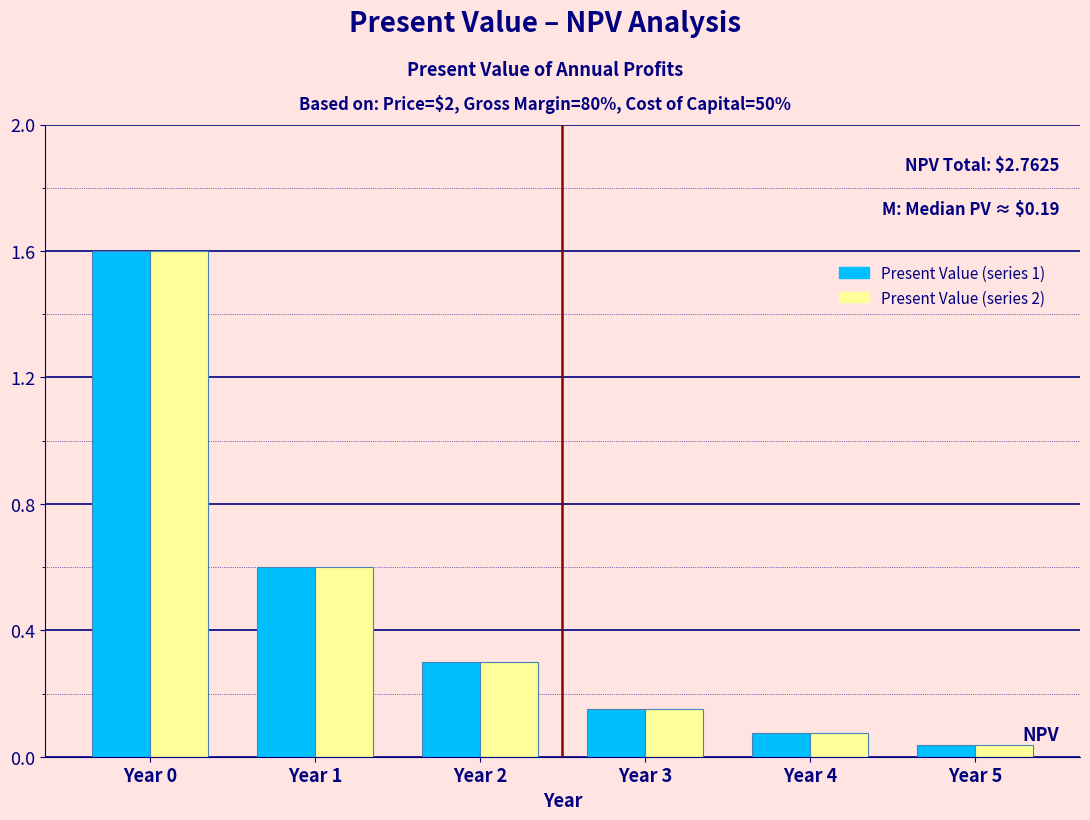

What is the greatest value displayed?

1.6